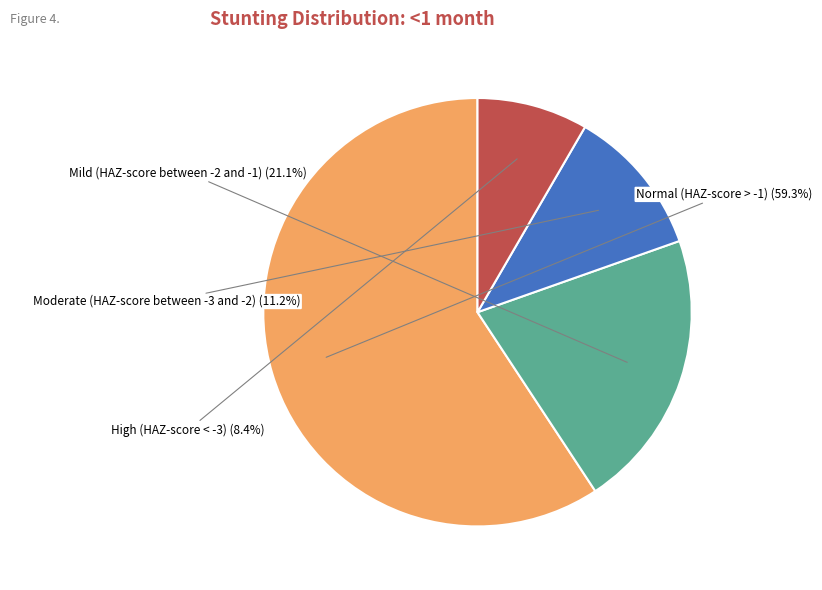

To the nearest percent, what is the difference between the largest and smallest slice percentages?

51%